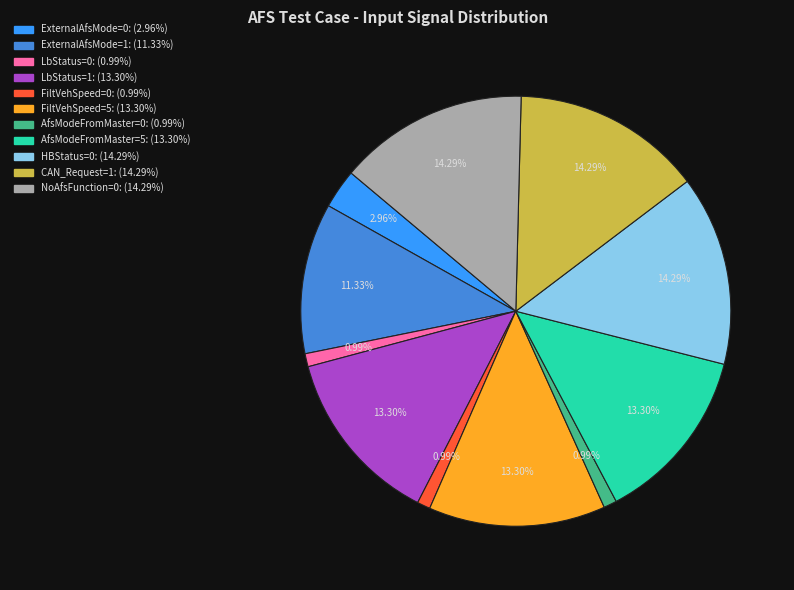

Does any single category account for the majority?

No